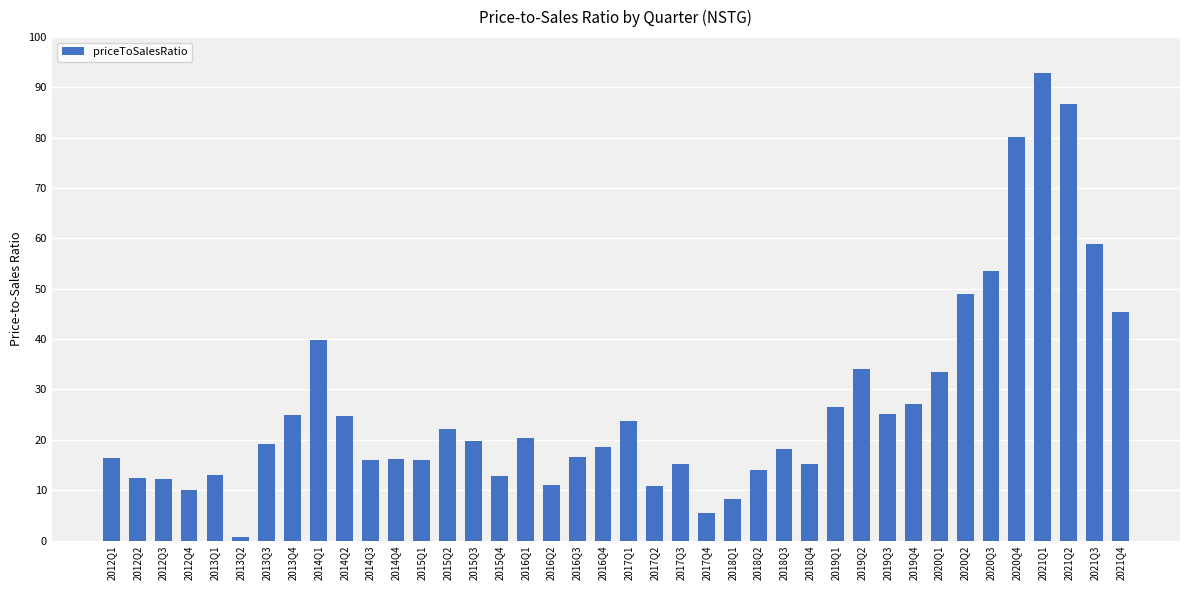

What is the average value?

26.7